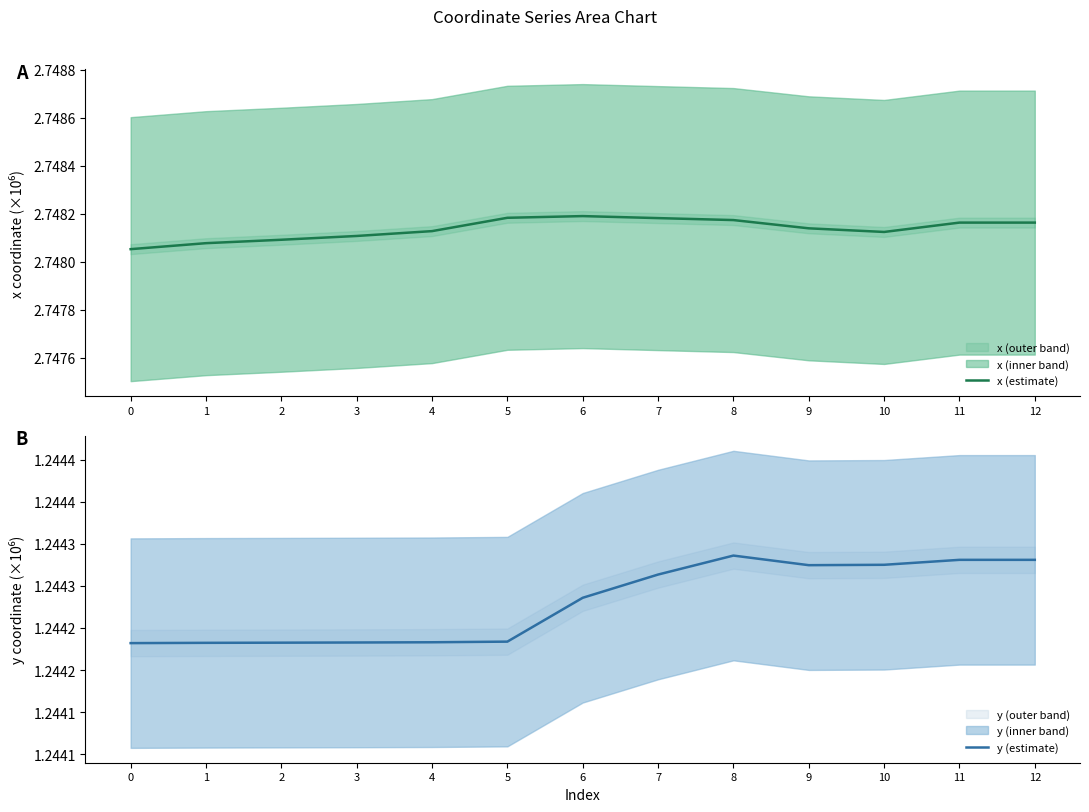

List the series in order of their peak value, highest first.

x (estimate), y (estimate)